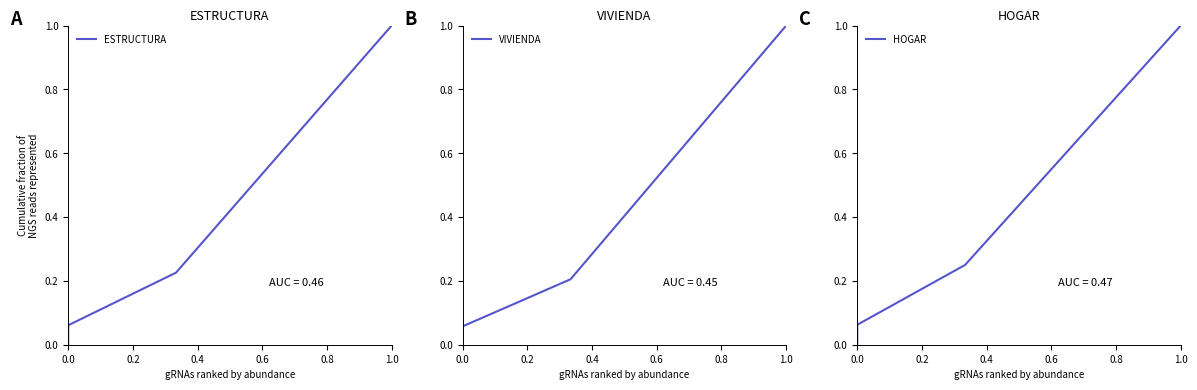

Count the number of data series in this chart.

3